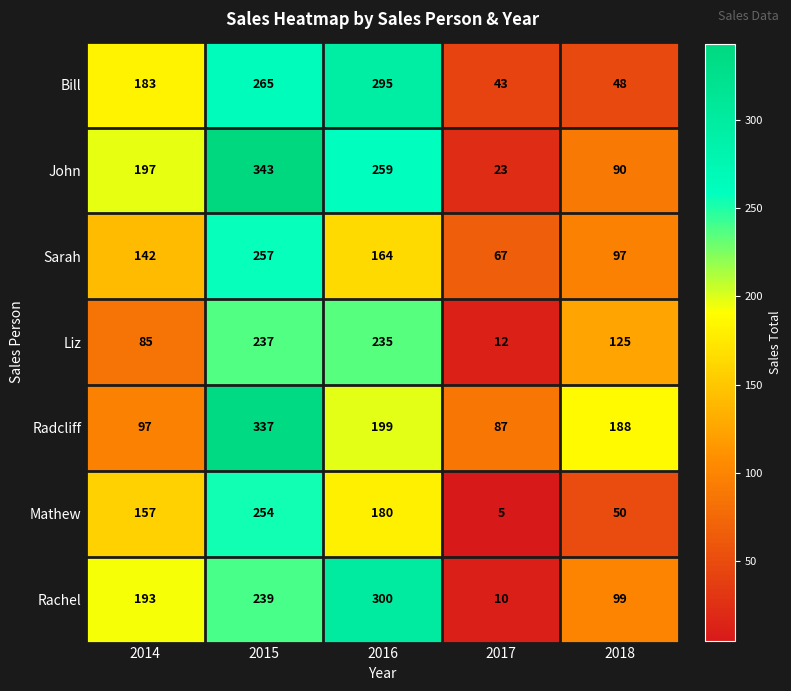

What is the difference between the maximum and minimum values in the Bill series?

252